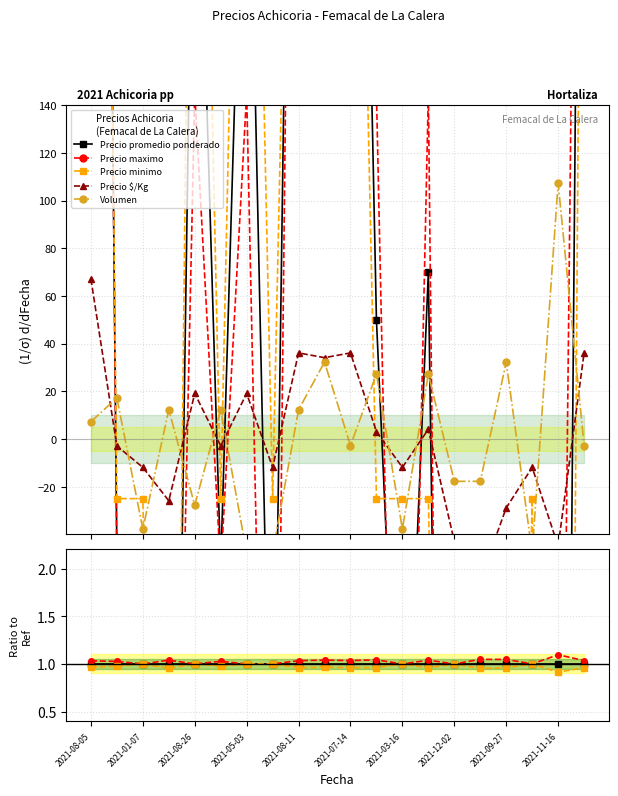

What is the value of the Precio minimo point at the 18th from the left?

1.0